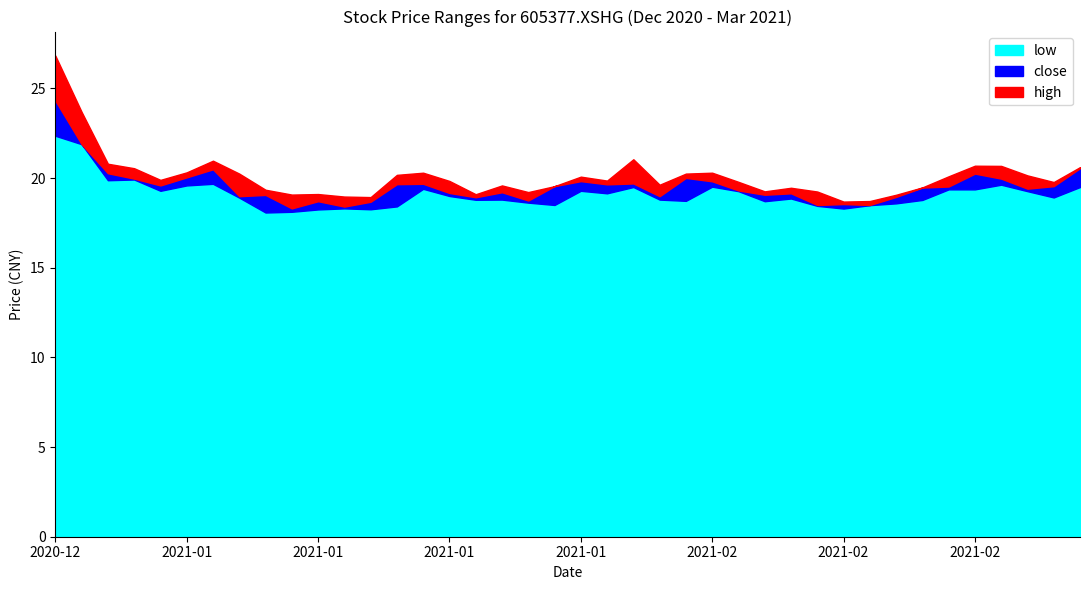

Which category has the lowest value in the high series?

2021-02-09